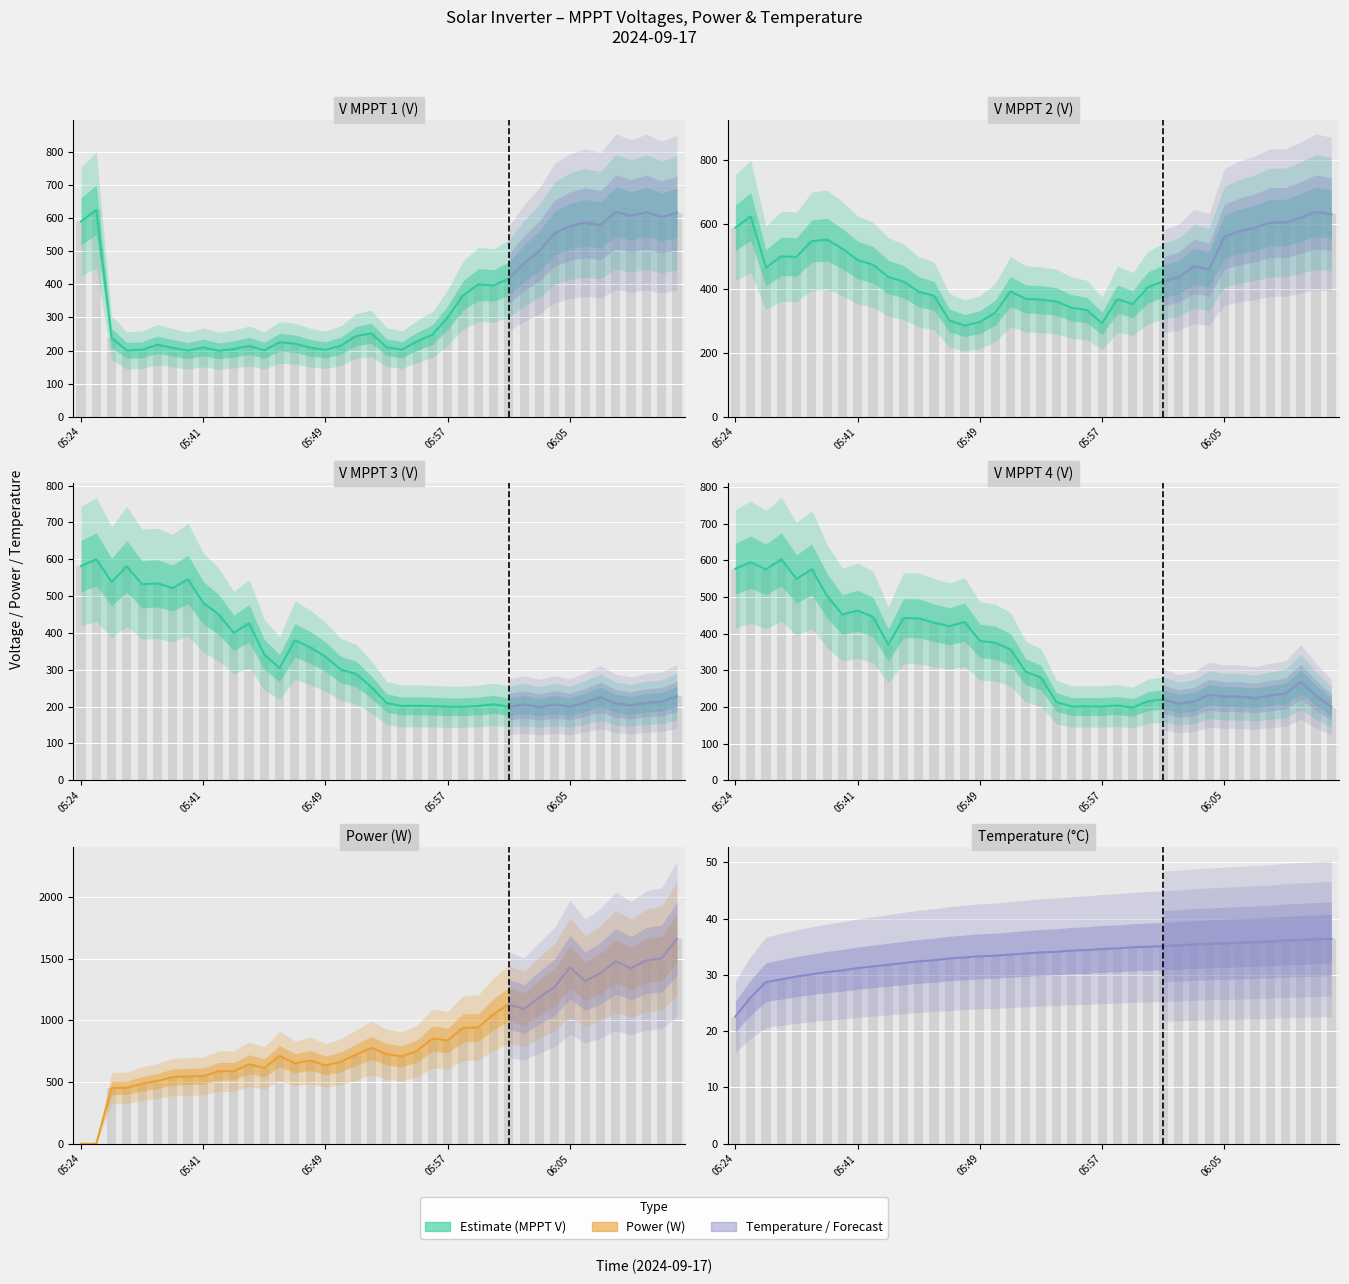

At which category is the sum across all series the highest?

39